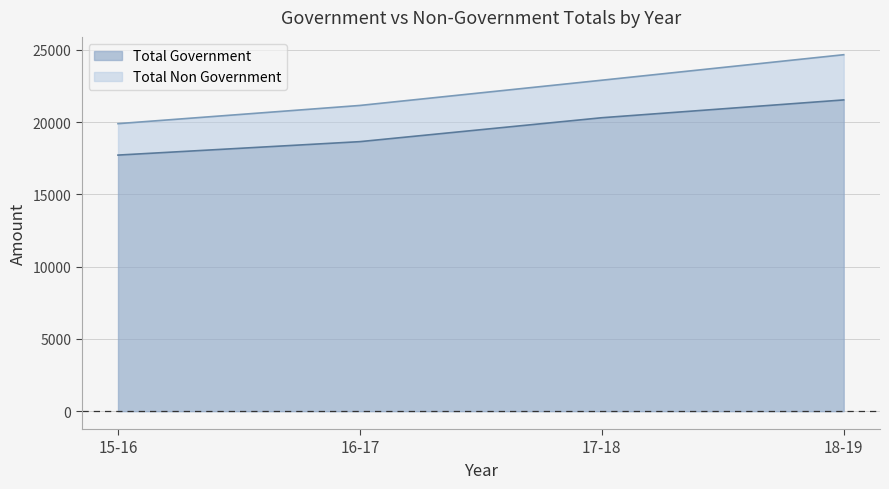

What is the change in value from 15-16 to 17-18?

+2584